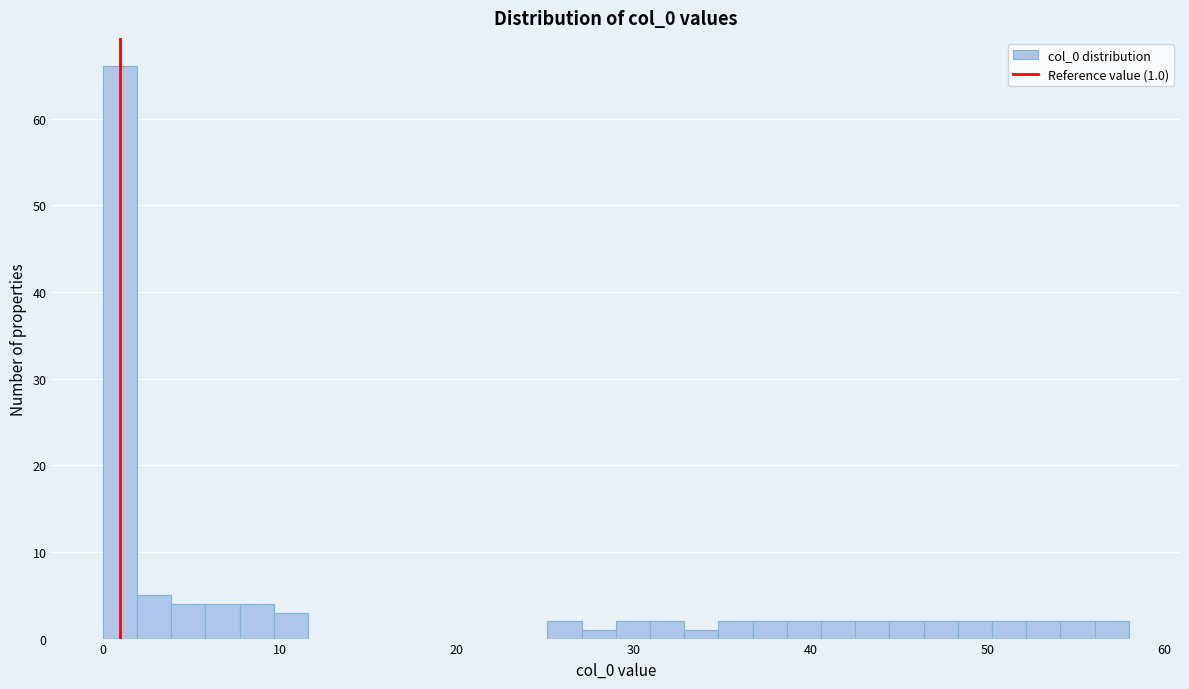

Around what value on the x-axis is the tallest bar? Give the approximate position of its centre, as read against the axis.

1